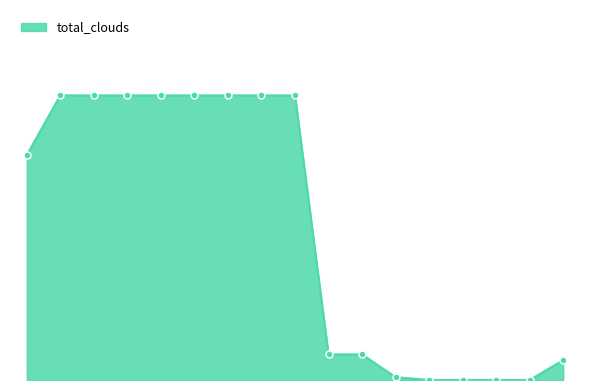

Is this an area chart (filled region under the line)?

Yes